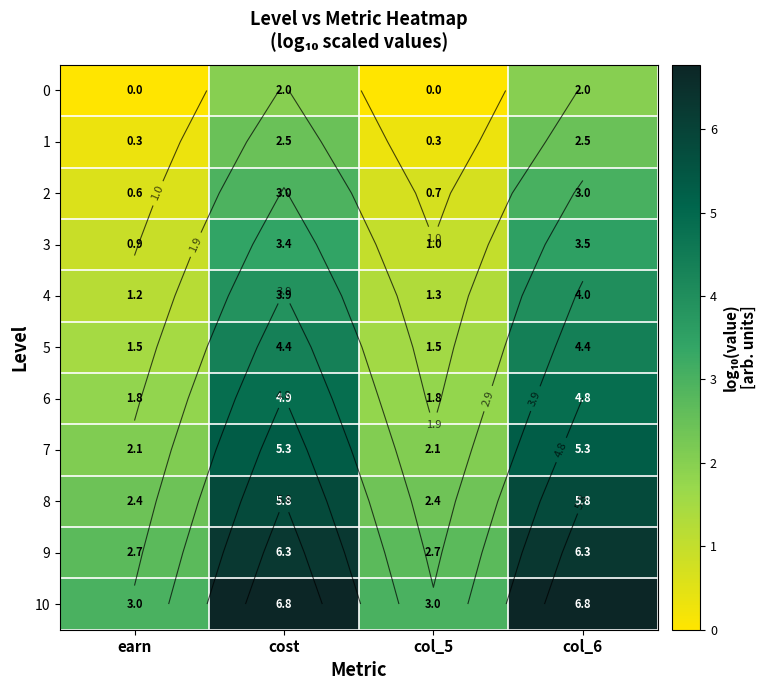

True or false: 7 has a value of 5.3 at cost.

True